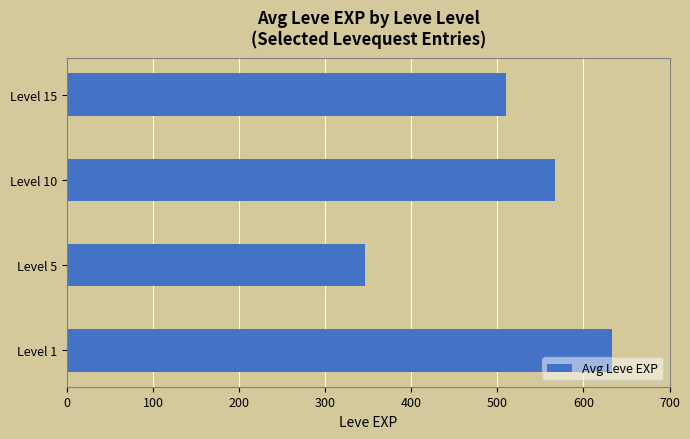

What is the minimum value shown in the chart?

346.0